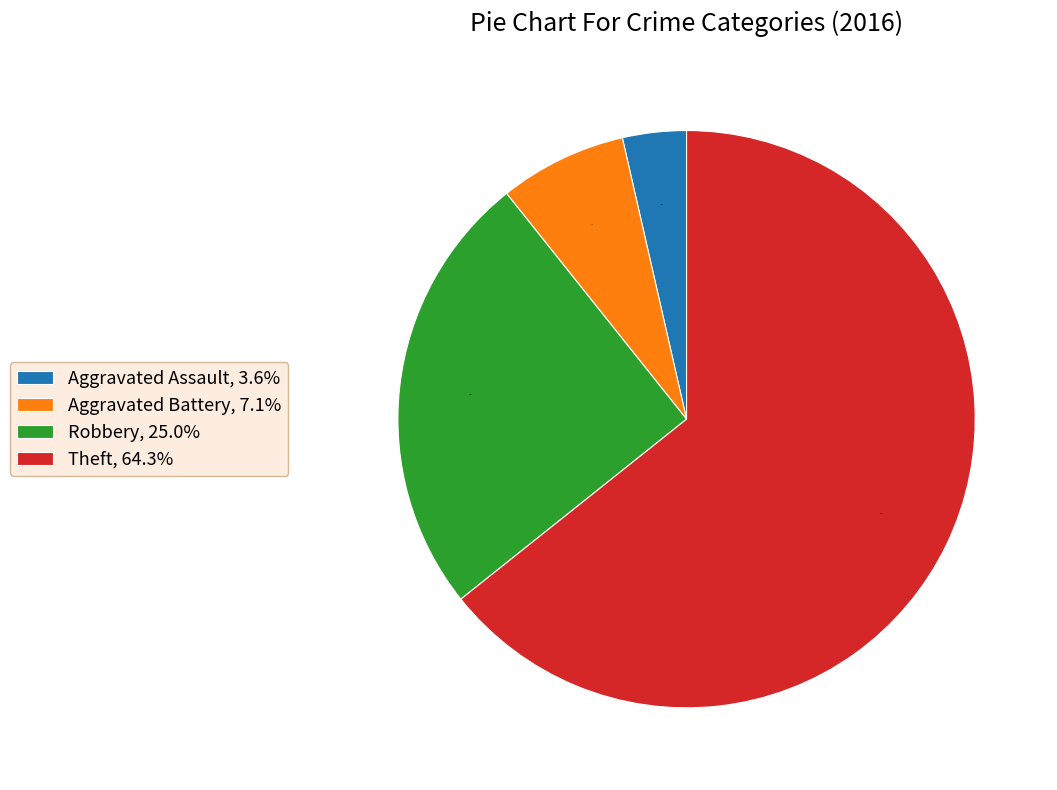

Between Robbery, 25.0% and Aggravated Assault, 3.6%, which is larger?

Robbery, 25.0%